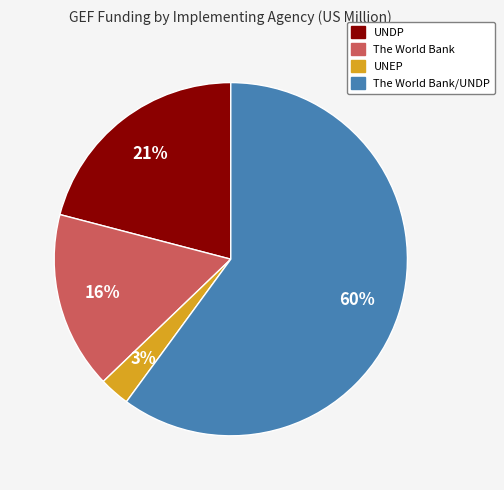

Does any single category account for the majority?

Yes